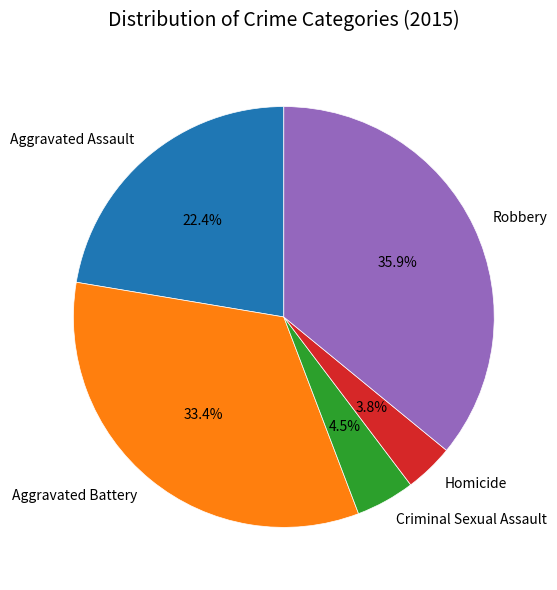

Is there any slice that represents more than half of the pie?

No